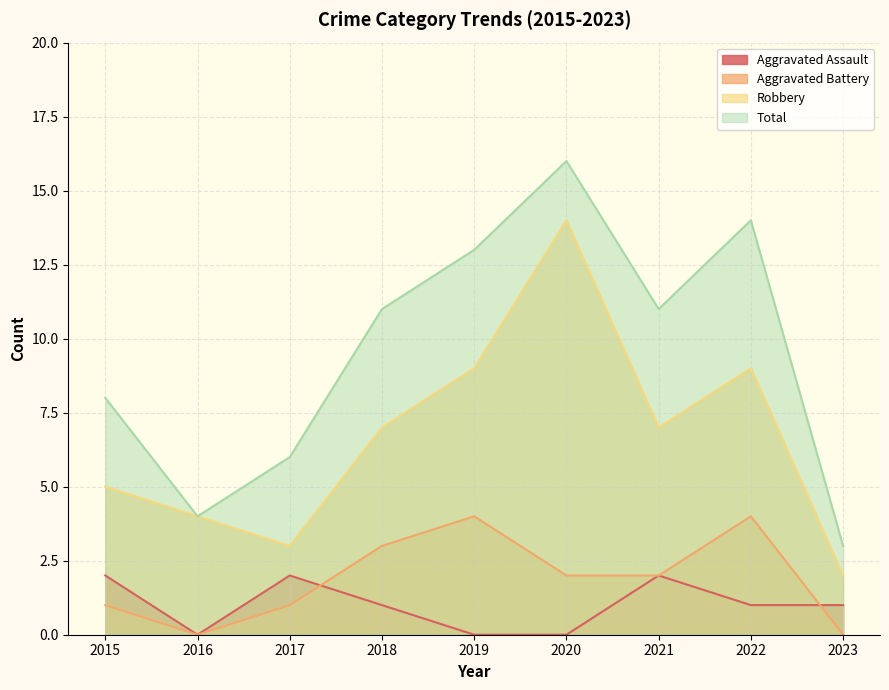

Is the value of Robbery at 2018 greater than the value of Aggravated Assault at 2021?

Yes